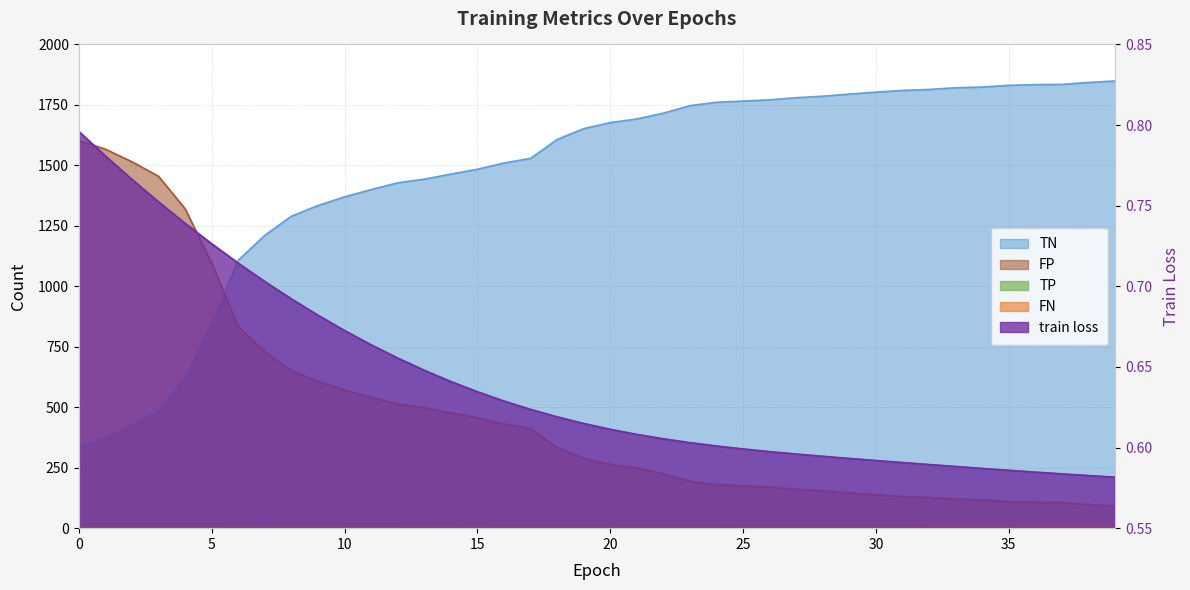

What is the sum of the FP values at 28 and 8?

806.0